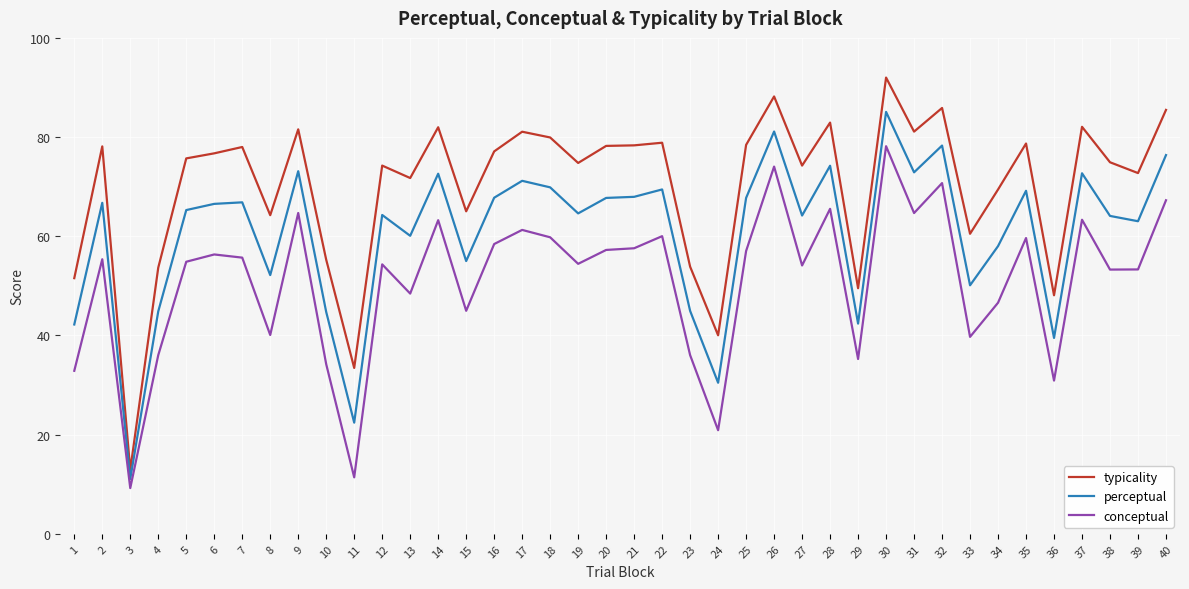

The typicality series shows 20.5 at 23. True or false?

False